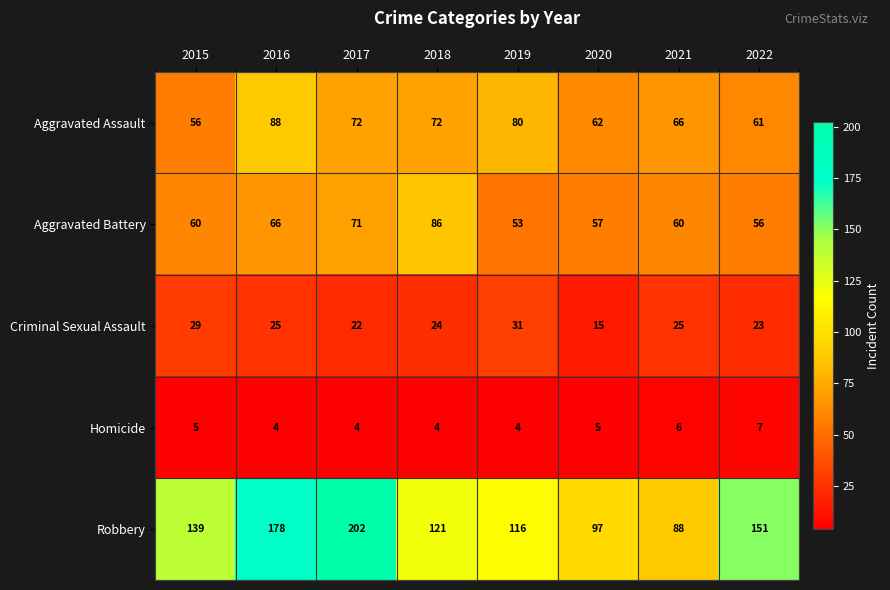

How many data points in Aggravated Battery are less than 60?

3